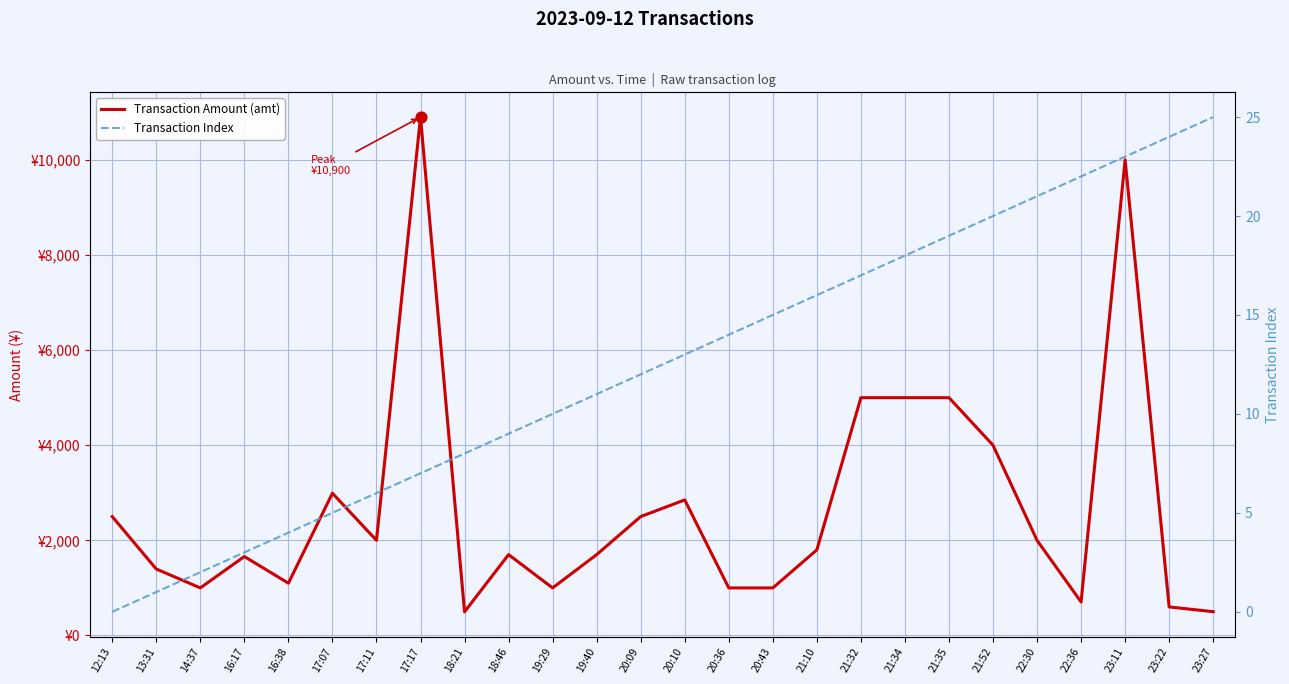

Is the value of Transaction Index at 20:10 greater than the value of Transaction Amount (amt) at 16:38?

No